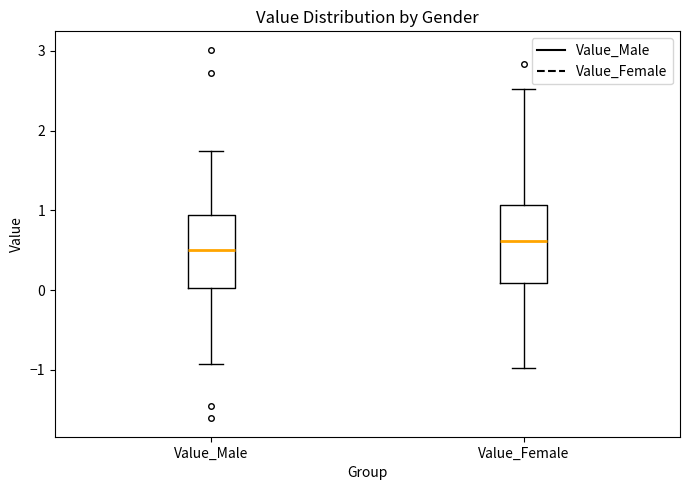

Where does the upper whisker of the box for Value_Male end on the y-axis? The values are not printed on the chart, so give them approximately, as read against the axis.

1.7